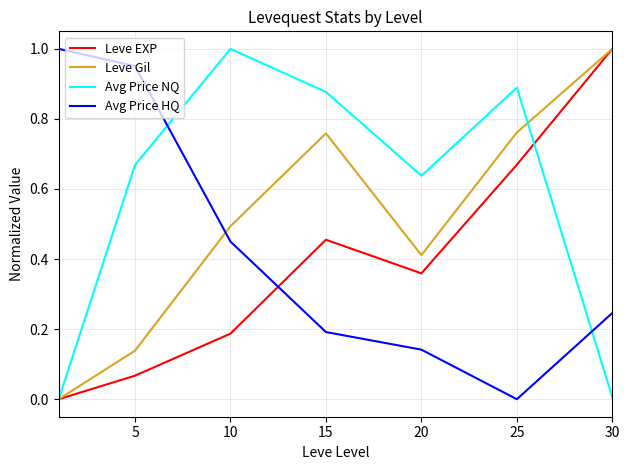

Which series ends up on top after the final intersection of Avg Price HQ and Avg Price NQ?

Avg Price HQ